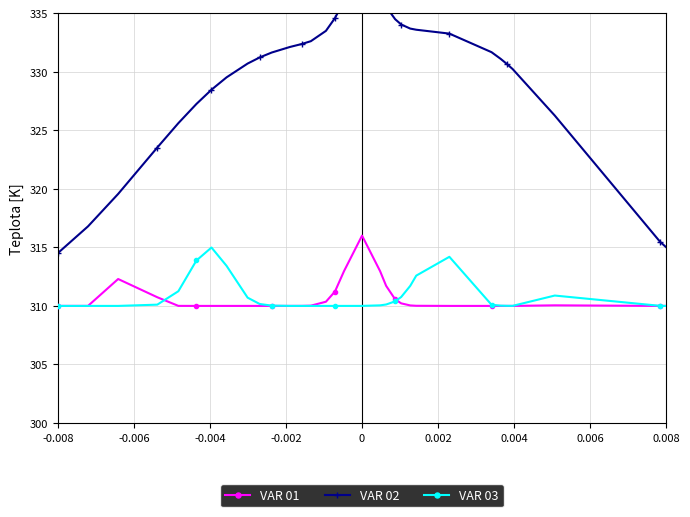

True or false: VAR 02 and VAR 03 cross at least once.

False